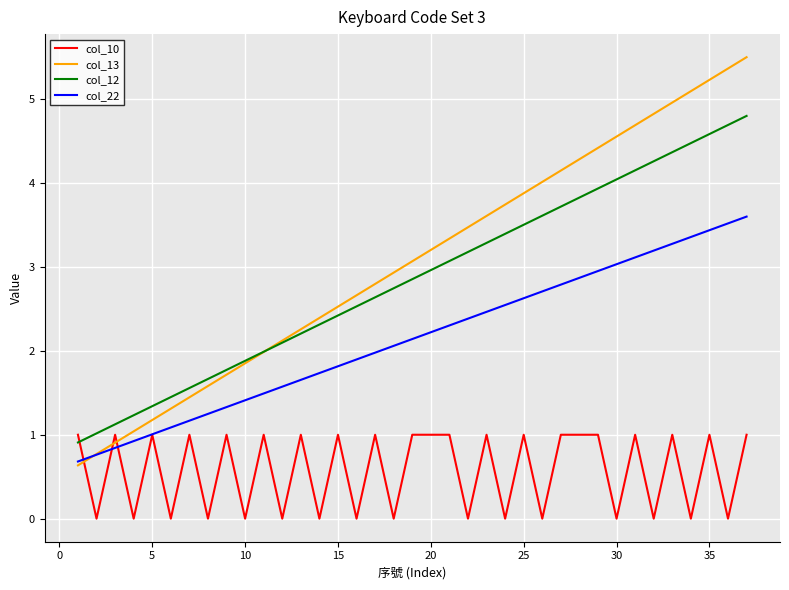

Which series has the largest range (max minus min)?

col_13